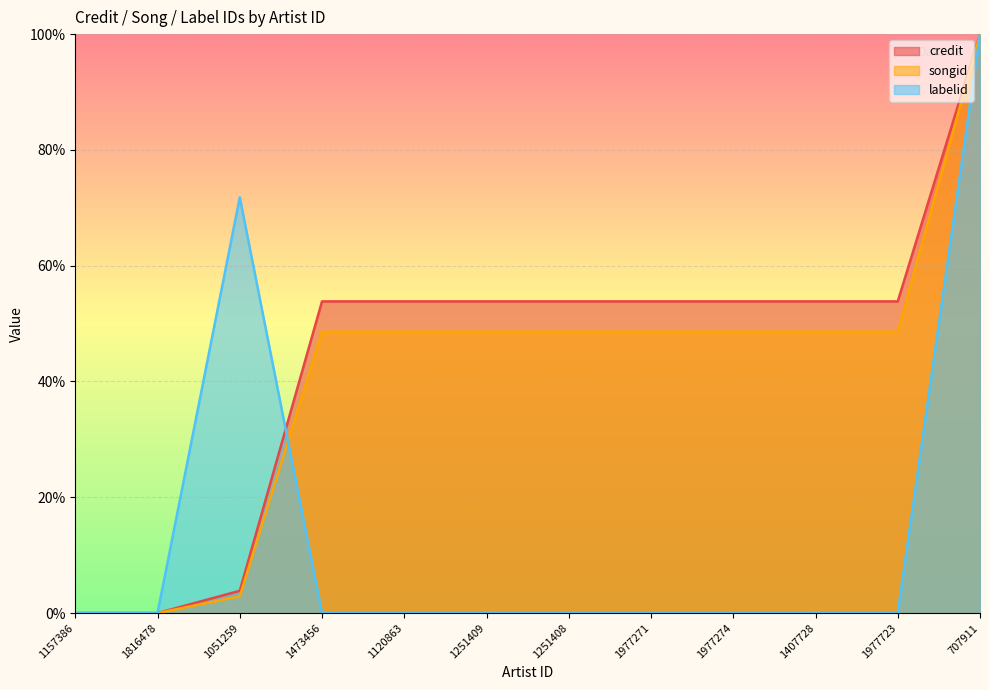

At which category is the sum across all series the highest?

707911